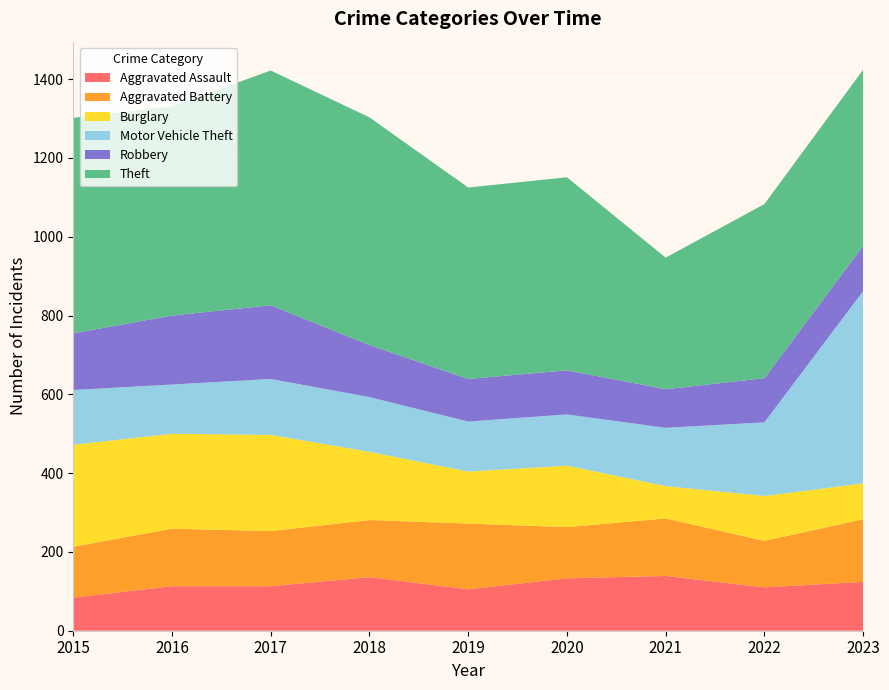

Reading left to right, extract all data points from this chart.

Aggravated Assault: 84	113	113	136	105	133	139	110	124
Aggravated Battery: 129	146	140	145	167	130	146	118	159
Burglary: 259	241	244	173	132	156	82	114	91
Motor Vehicle Theft: 139	125	142	139	127	130	148	187	488
Robbery: 144	175	187	132	108	112	98	112	115
Theft: 547	531	596	578	486	490	334	442	447